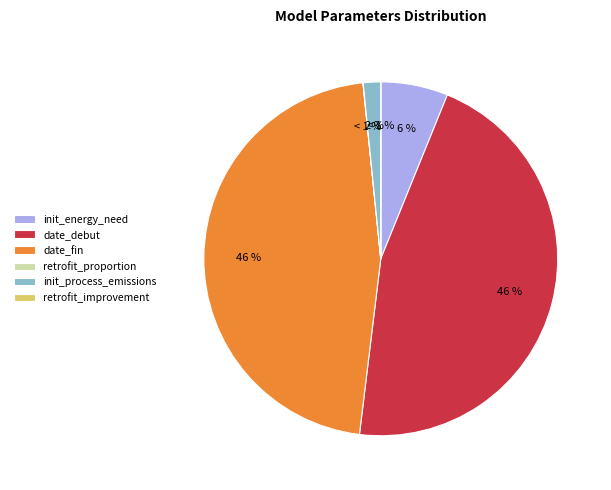

Approximately how many times larger is the value at date_debut compared to init_energy_need_per_unite_prod?

7.5